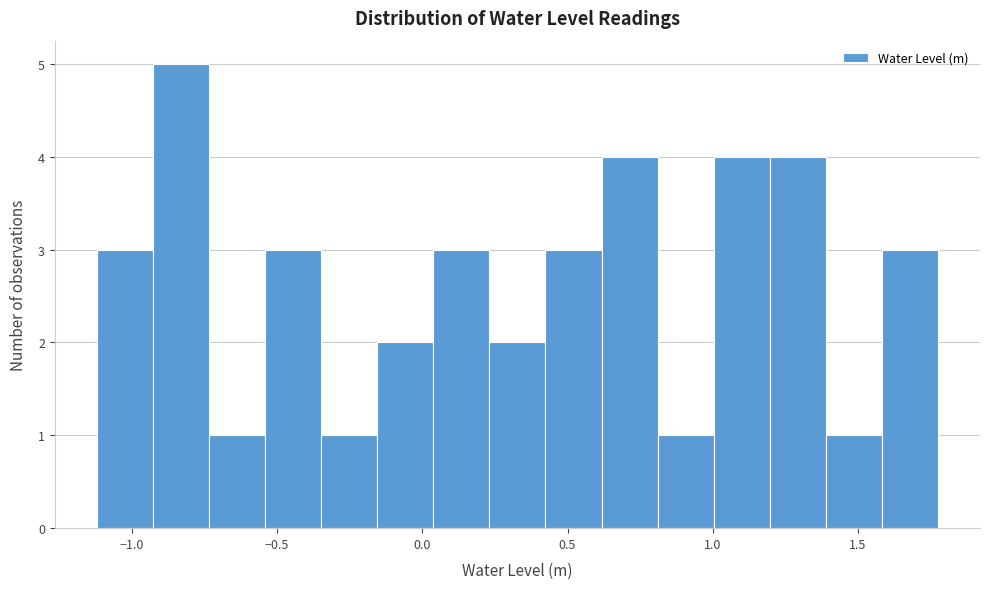

Around what value on the x-axis is the tallest bar? Give the approximate position of its centre, as read against the axis.

-0.85